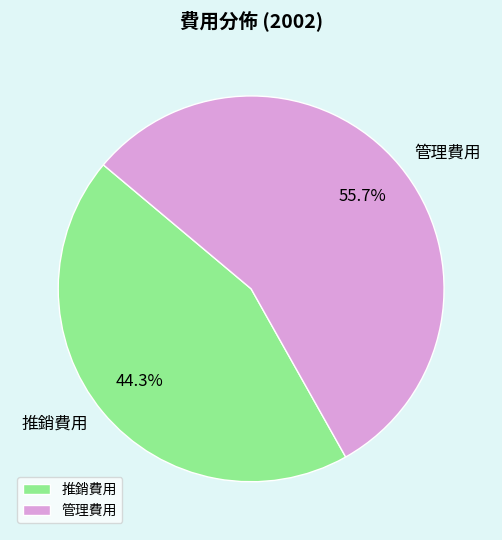

Count the number of slices in the pie.

2